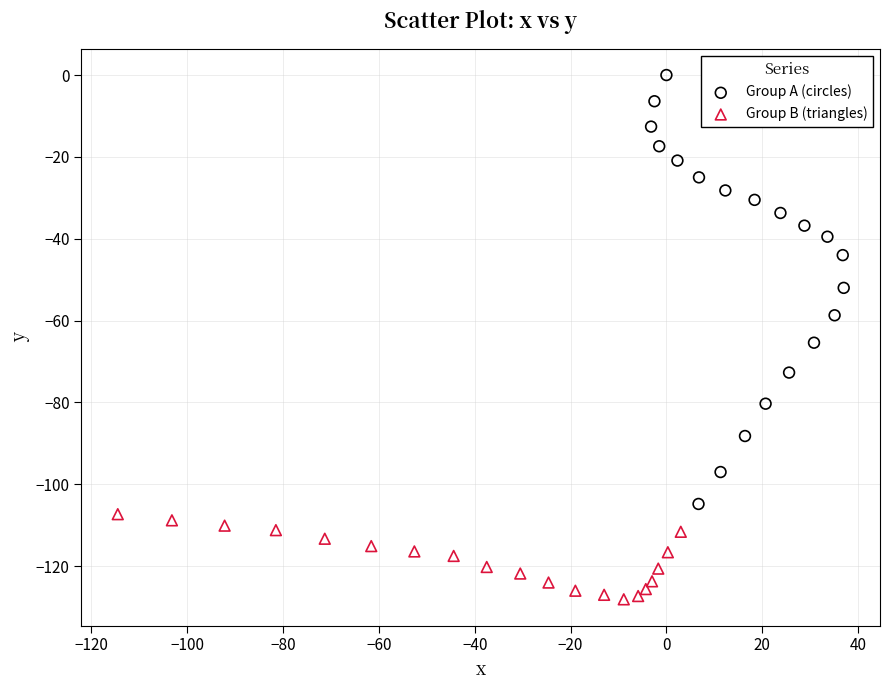

Which series contains the lowest Y value?

Group B (triangles)